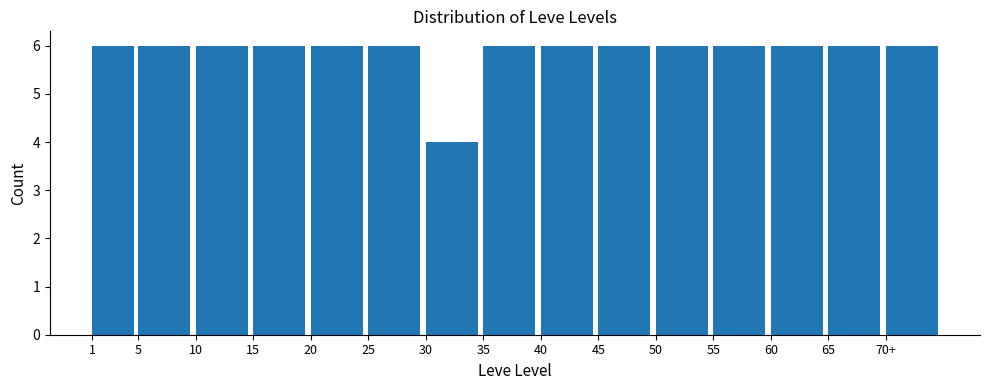

Reading left to right, transcribe all the data shown in this chart.

1=6	5=6	10=6	15=6	20=6	25=6	30=4	35=6	40=6	45=6	50=6	55=6	60=6	65=6	70+=6